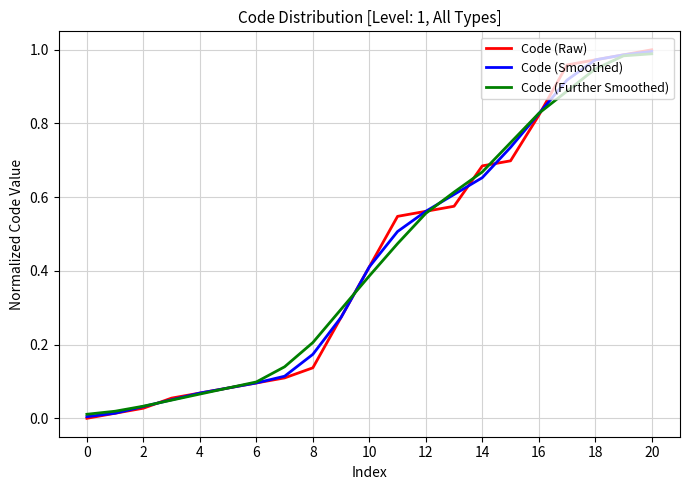

Which series has the widest spread of values?

Code (Raw)